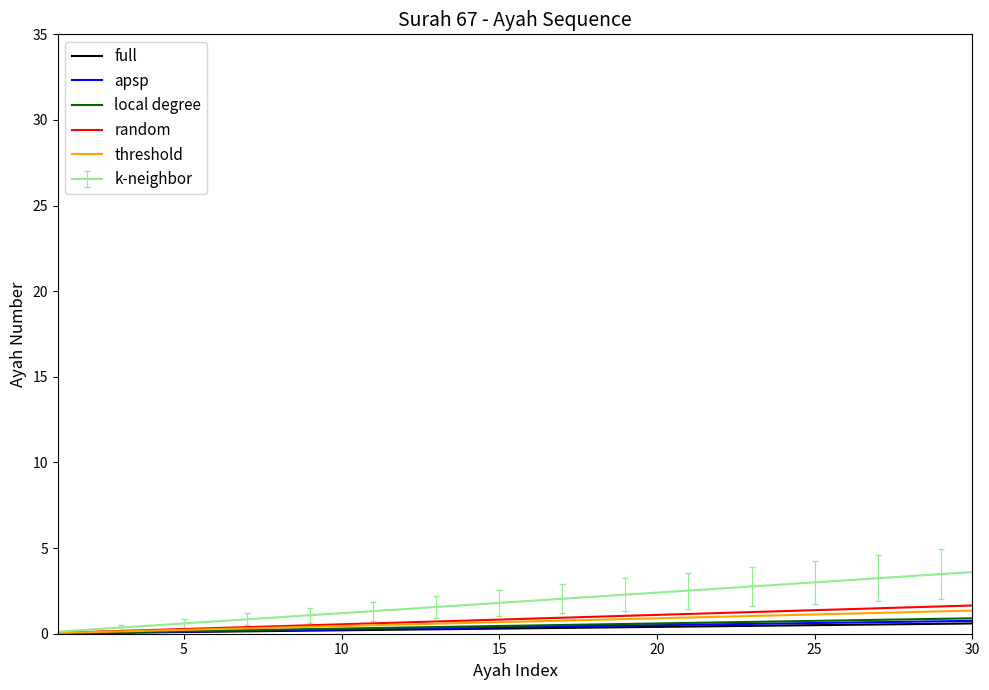

Which series has the largest range (max minus min)?

k-neighbor